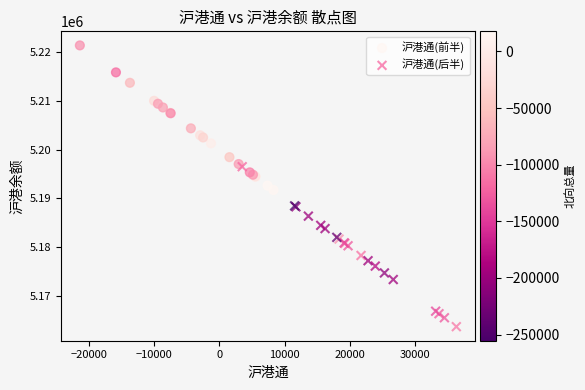

Which series reaches the minimum Y coordinate?

沪港通(后半)